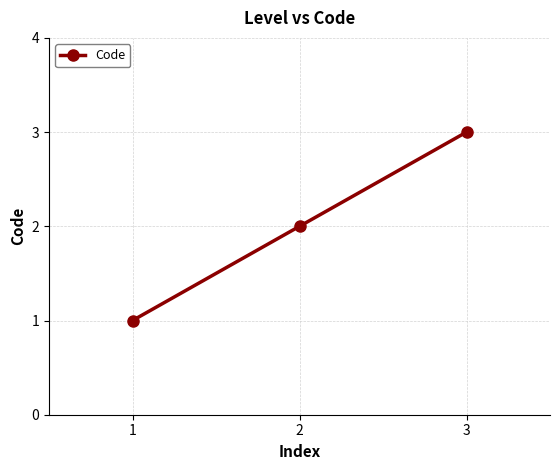

How many data points are less than 2?

1